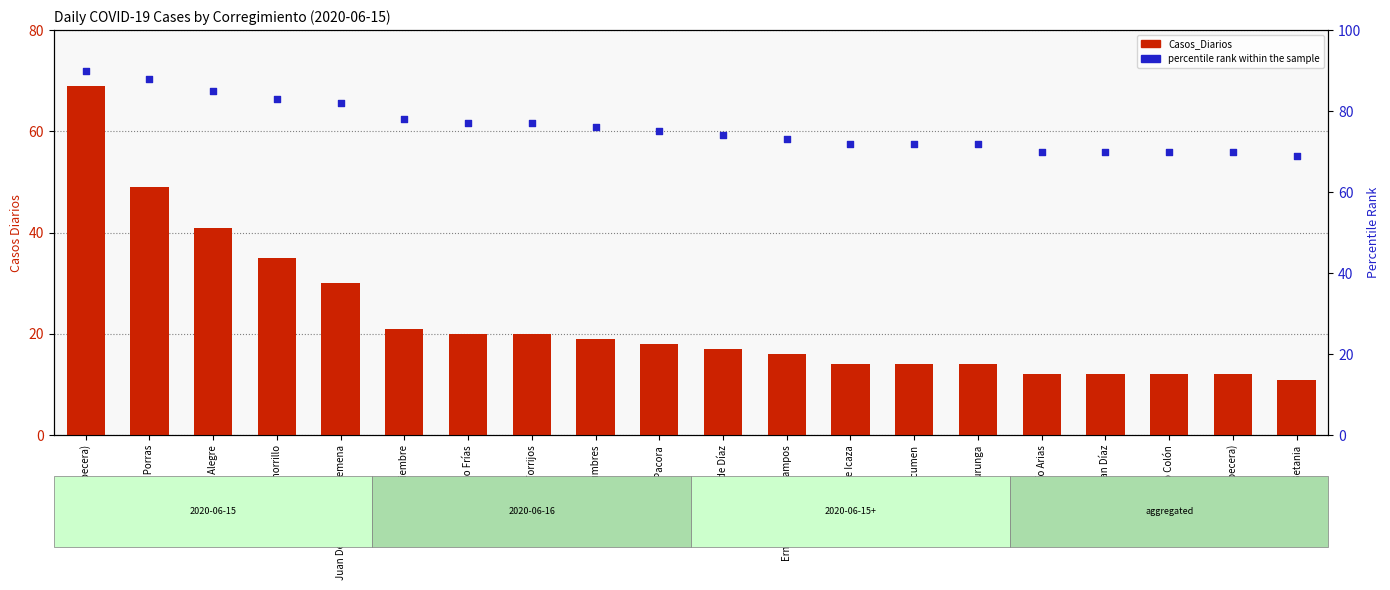

Which series has the largest total across all categories?

percentile rank within the sample